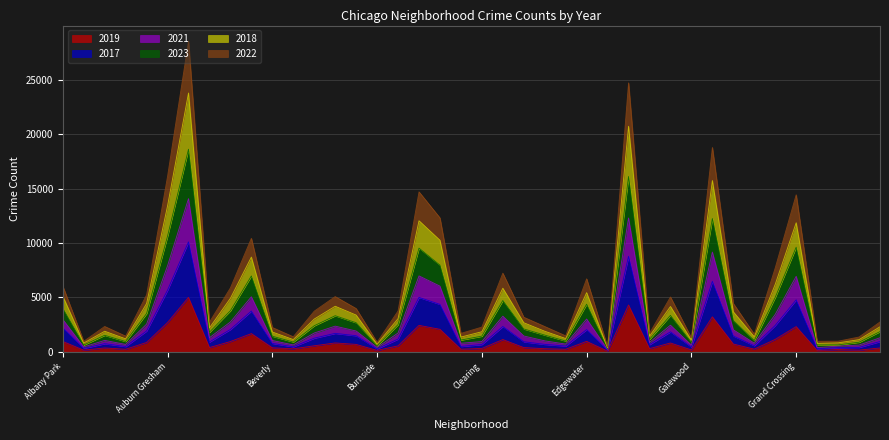

Does the chart display data point markers on the line(s)?

No